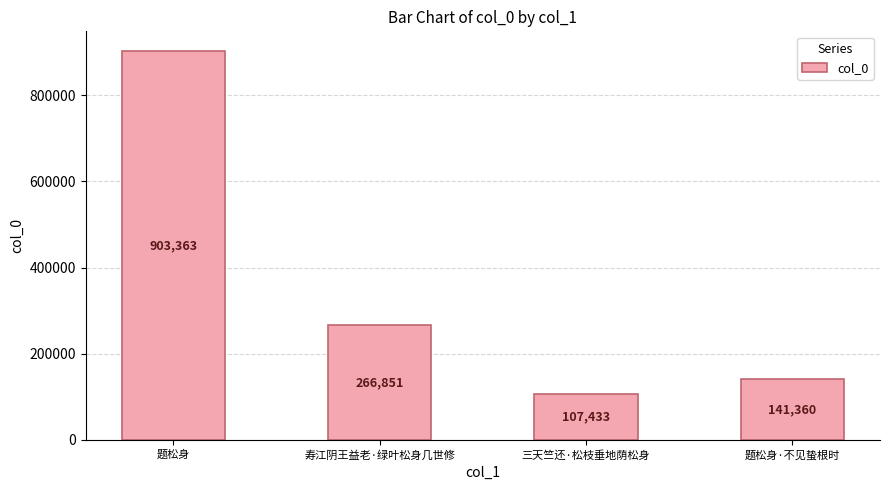

How many data points does each series have?

4